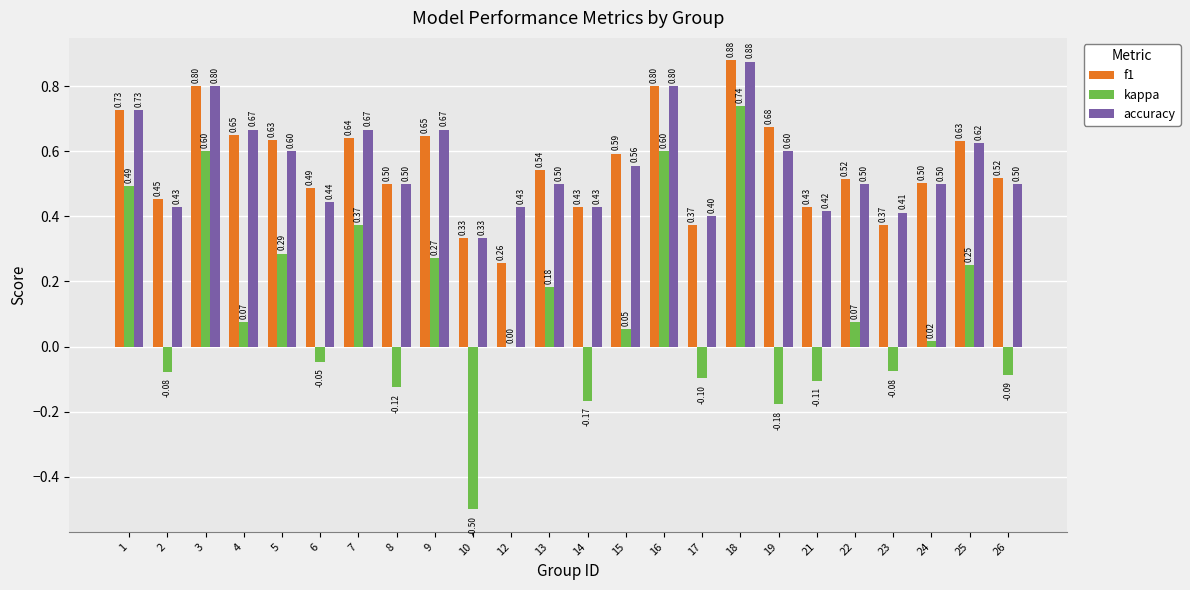

Where is f1 nearest to the value 0?

12